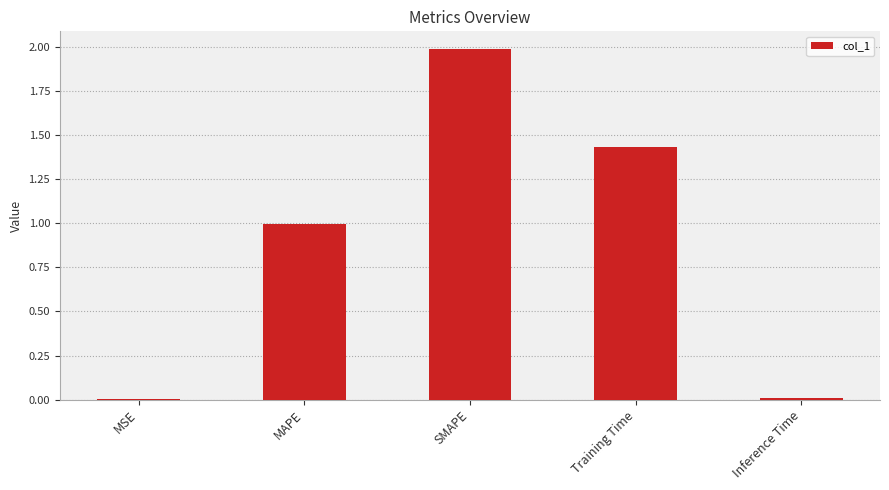

What is the sum of all values?

4.4